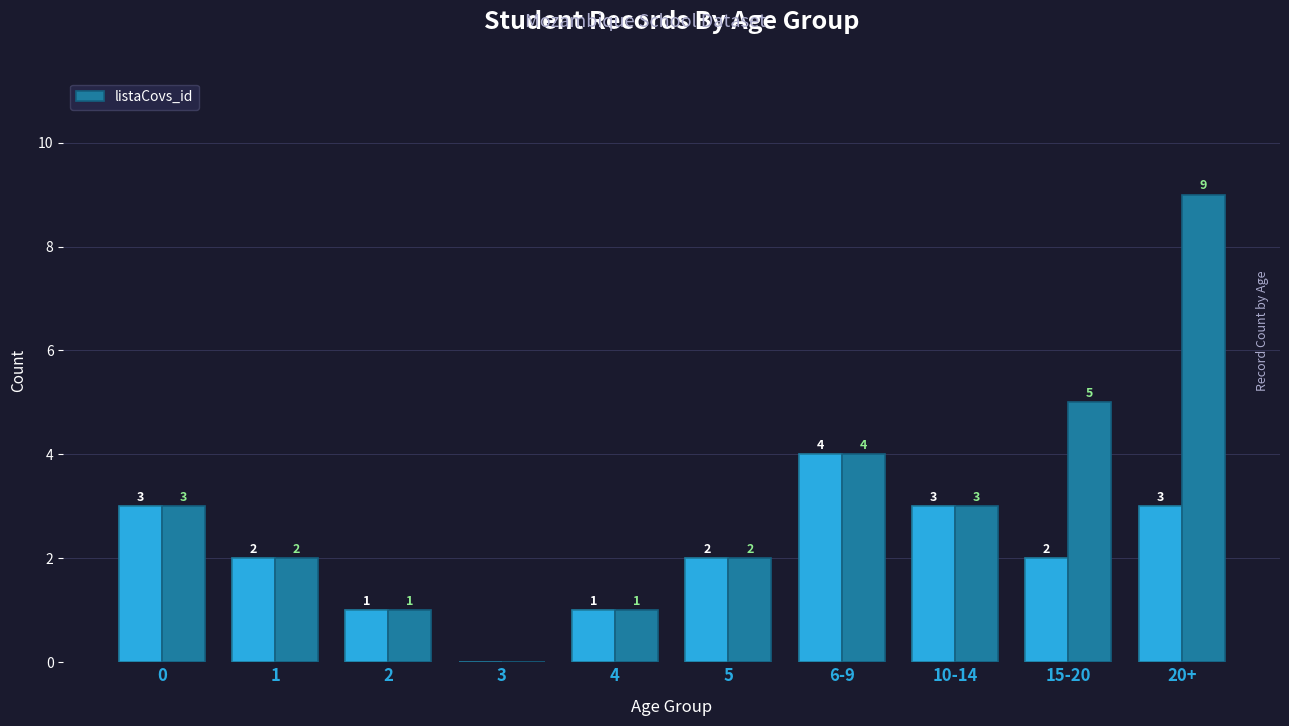

Reading left to right, list all the values displayed in this chart.

3	2	1	0	1	2	4	3	5	9